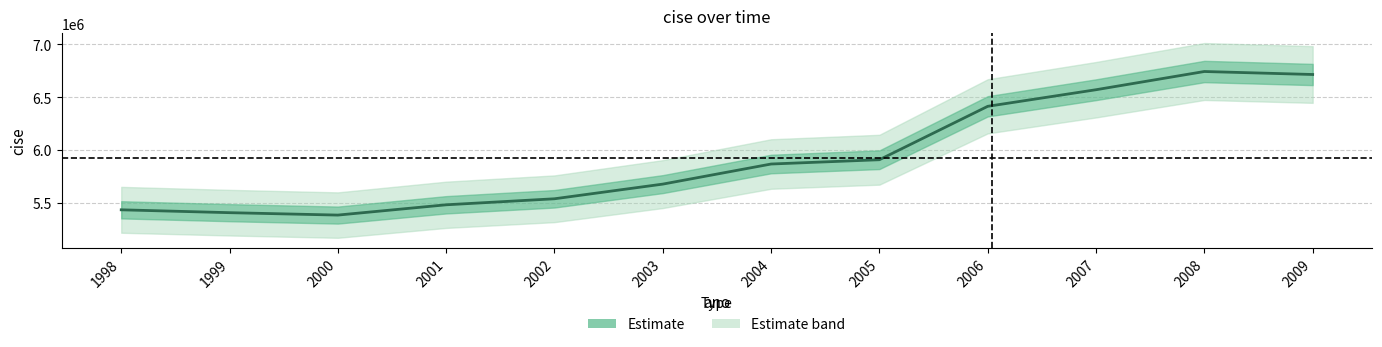

How many interior local valleys (lower than both neighbors) does the data have?

1